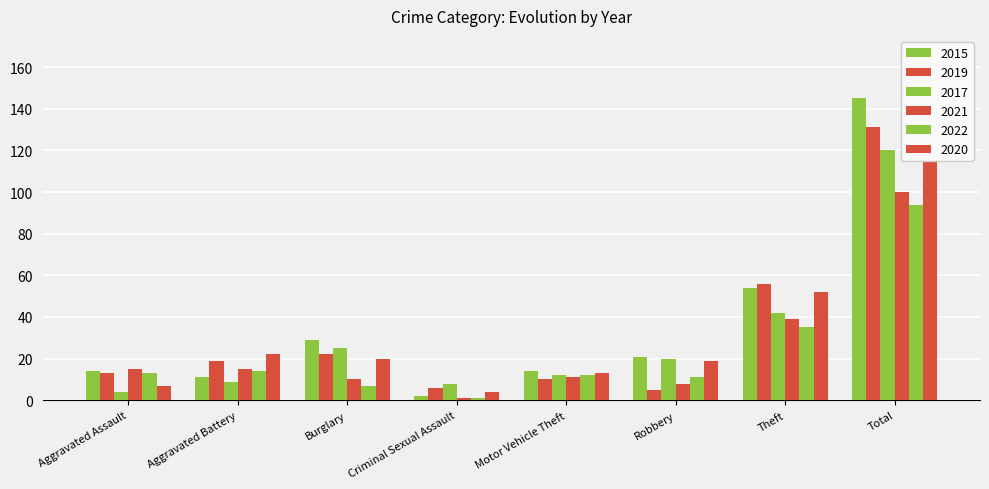

At which category does the chart reach its minimum across all series?

Criminal Sexual Assault